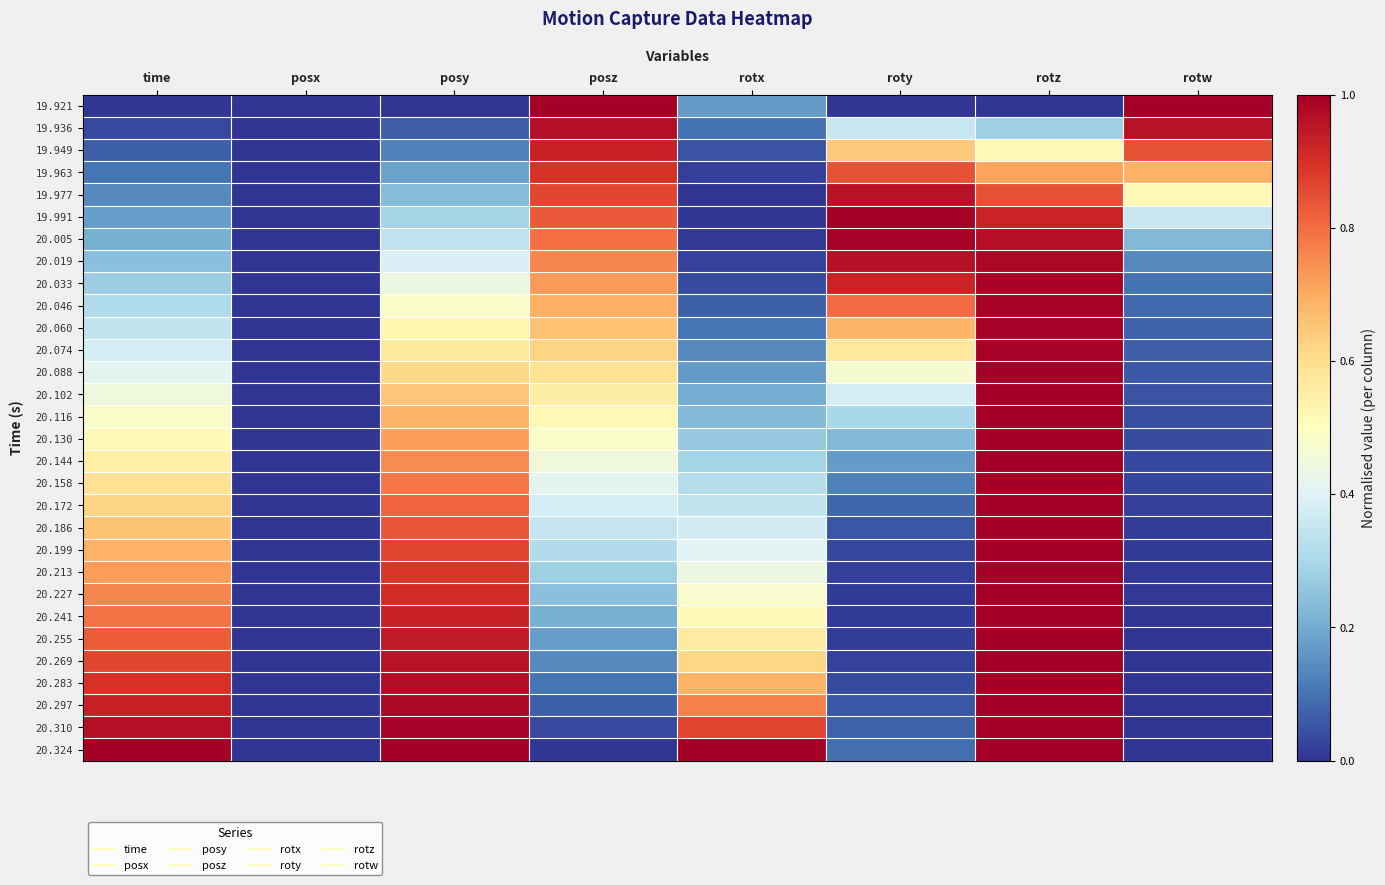

Reading right to left, transcribe all the data shown in this chart.

19.921: rotw=1.0	rotz=0.0	roty=0.0	rotx=0.2	posz=1.0	posy=0.0	posx=0.0	time=0.0
19.936: rotw=1.0	rotz=0.3	roty=0.4	rotx=0.1	posz=1.0	posy=0.1	posx=0.0	time=0.0
19.949: rotw=0.8	rotz=0.5	roty=0.6	rotx=0.0	posz=0.9	posy=0.1	posx=0.0	time=0.1
19.963: rotw=0.7	rotz=0.7	roty=0.8	rotx=0.0	posz=0.9	posy=0.2	posx=0.0	time=0.1
19.977: rotw=0.5	rotz=0.8	roty=1.0	rotx=0.0	posz=0.9	posy=0.2	posx=0.0	time=0.1
19.991: rotw=0.4	rotz=0.9	roty=1.0	rotx=0.0	posz=0.8	posy=0.3	posx=0.0	time=0.2
20.005: rotw=0.2	rotz=1.0	roty=1.0	rotx=0.0	posz=0.8	posy=0.3	posx=0.0	time=0.2
20.019: rotw=0.1	rotz=1.0	roty=1.0	rotx=0.0	posz=0.8	posy=0.4	posx=0.0	time=0.2
20.033: rotw=0.1	rotz=1.0	roty=0.9	rotx=0.0	posz=0.7	posy=0.4	posx=0.0	time=0.3
20.046: rotw=0.1	rotz=1.0	roty=0.8	rotx=0.1	posz=0.7	posy=0.5	posx=0.0	time=0.3
20.060: rotw=0.1	rotz=1.0	roty=0.7	rotx=0.1	posz=0.7	posy=0.5	posx=0.0	time=0.3
20.074: rotw=0.1	rotz=1.0	roty=0.6	rotx=0.1	posz=0.6	posy=0.6	posx=0.0	time=0.4
20.088: rotw=0.1	rotz=1.0	roty=0.5	rotx=0.2	posz=0.6	posy=0.6	posx=0.0	time=0.4
20.102: rotw=0.0	rotz=1.0	roty=0.4	rotx=0.2	posz=0.6	posy=0.6	posx=0.0	time=0.4
20.116: rotw=0.0	rotz=1.0	roty=0.3	rotx=0.2	posz=0.5	posy=0.7	posx=0.0	time=0.5
20.130: rotw=0.0	rotz=1.0	roty=0.2	rotx=0.3	posz=0.5	posy=0.7	posx=0.0	time=0.5
20.144: rotw=0.0	rotz=1.0	roty=0.2	rotx=0.3	posz=0.5	posy=0.8	posx=0.0	time=0.6
20.158: rotw=0.0	rotz=1.0	roty=0.1	rotx=0.3	posz=0.4	posy=0.8	posx=0.0	time=0.6
20.172: rotw=0.0	rotz=1.0	roty=0.1	rotx=0.3	posz=0.4	posy=0.8	posx=0.0	time=0.6
20.186: rotw=0.0	rotz=1.0	roty=0.1	rotx=0.4	posz=0.3	posy=0.8	posx=0.0	time=0.7
20.199: rotw=0.0	rotz=1.0	roty=0.0	rotx=0.4	posz=0.3	posy=0.9	posx=0.0	time=0.7
20.213: rotw=0.0	rotz=1.0	roty=0.0	rotx=0.4	posz=0.3	posy=0.9	posx=0.0	time=0.7
20.227: rotw=0.0	rotz=1.0	roty=0.0	rotx=0.5	posz=0.2	posy=0.9	posx=0.0	time=0.8
20.241: rotw=0.0	rotz=1.0	roty=0.0	rotx=0.5	posz=0.2	posy=0.9	posx=0.0	time=0.8
20.255: rotw=0.0	rotz=1.0	roty=0.0	rotx=0.6	posz=0.2	posy=0.9	posx=0.0	time=0.8
20.269: rotw=0.0	rotz=1.0	roty=0.0	rotx=0.6	posz=0.1	posy=1.0	posx=0.0	time=0.9
20.283: rotw=0.0	rotz=1.0	roty=0.0	rotx=0.7	posz=0.1	posy=1.0	posx=0.0	time=0.9
20.297: rotw=0.0	rotz=1.0	roty=0.1	rotx=0.8	posz=0.1	posy=1.0	posx=0.0	time=0.9
20.310: rotw=0.0	rotz=1.0	roty=0.1	rotx=0.9	posz=0.0	posy=1.0	posx=0.0	time=1.0
20.324: rotw=0.0	rotz=1.0	roty=0.1	rotx=1.0	posz=0.0	posy=1.0	posx=0.0	time=1.0